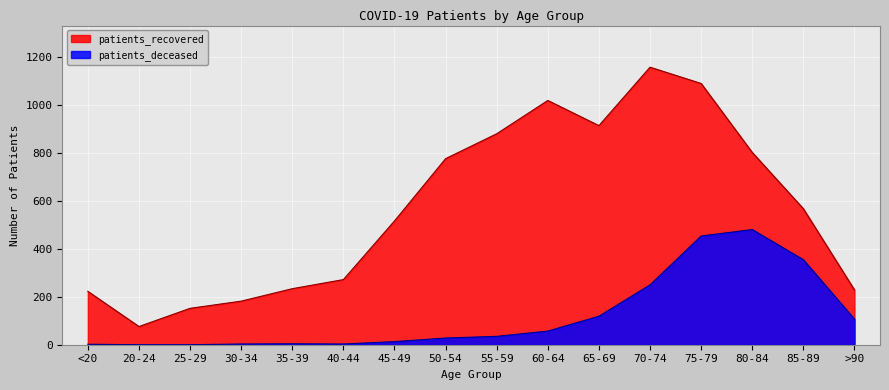

What is the label of the 15th point from the right?

20-24